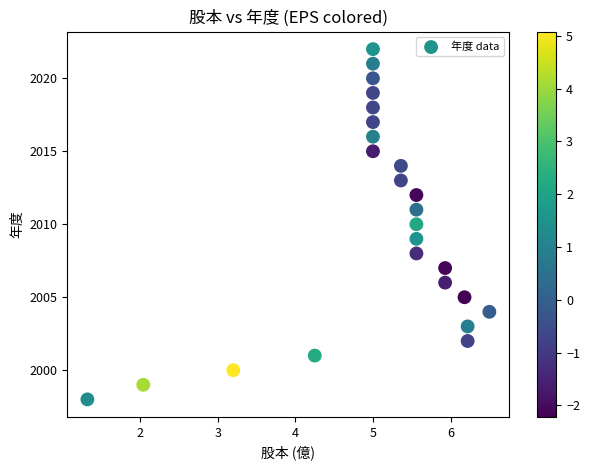

What is the range of Y values (max minus min)?

24